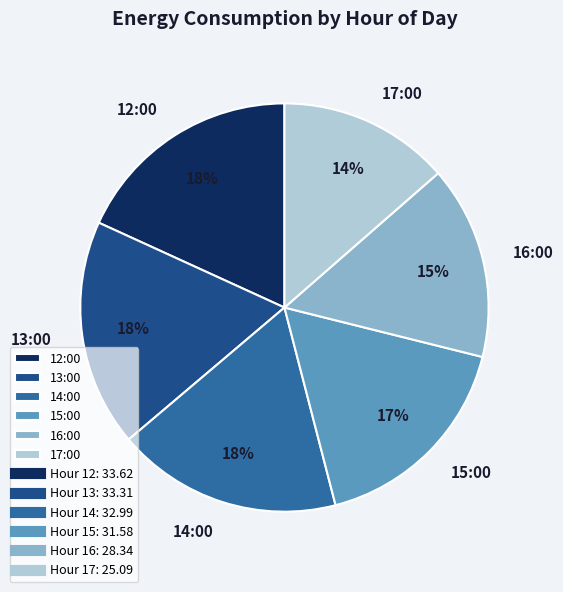

Do 15:00 and 14:00 together represent more than half of the pie?

No